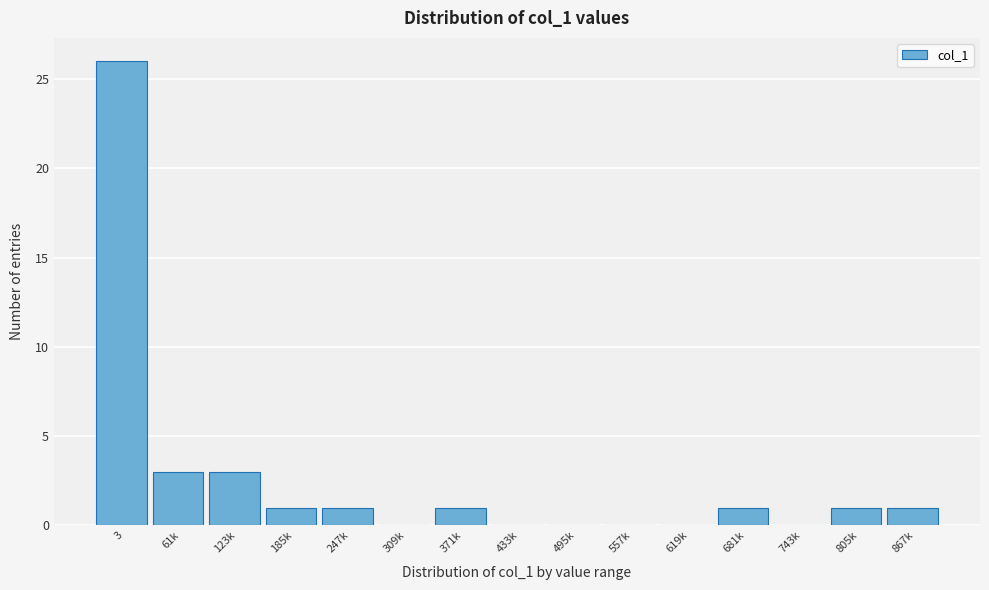

Reading left to right, transcribe all the data shown in this chart.

3=26	61k=3	123k=3	185k=1	247k=1	309k=0	371k=1	433k=0	495k=0	557k=0	619k=0	681k=1	743k=0	805k=1	867k=1